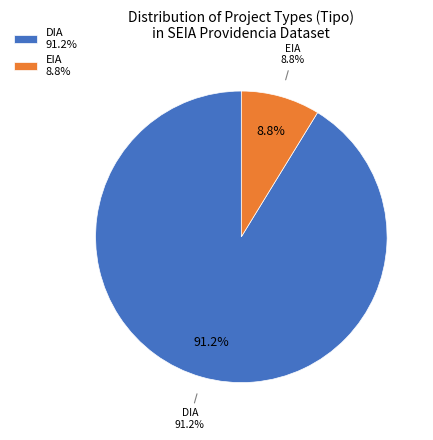

What is the change in value from DIA to EIA?

-113